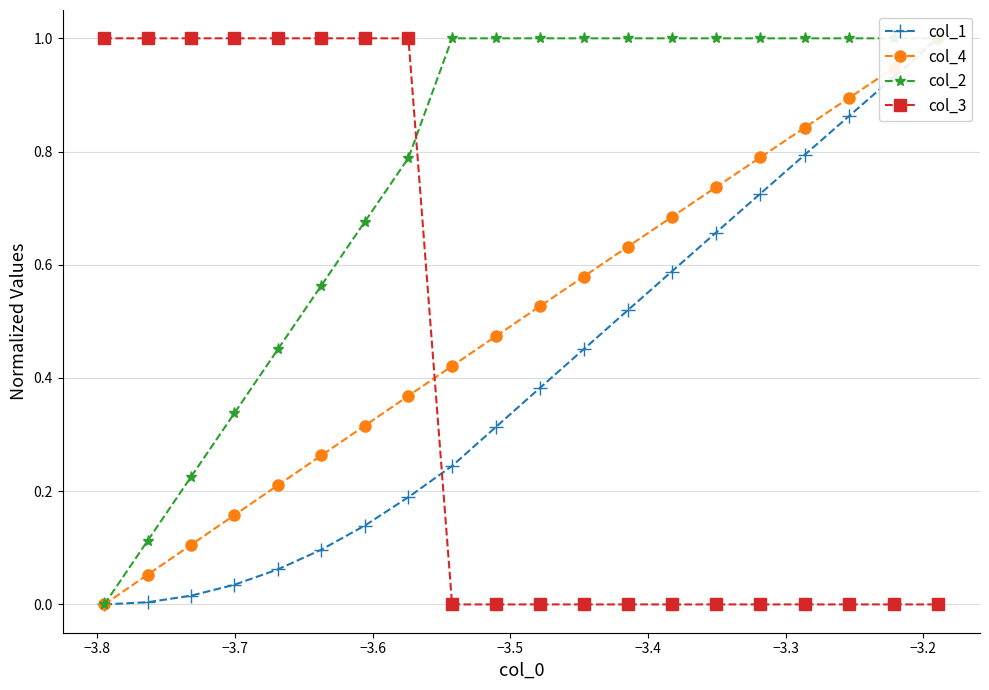

Which series has the largest total across all categories?

col_2